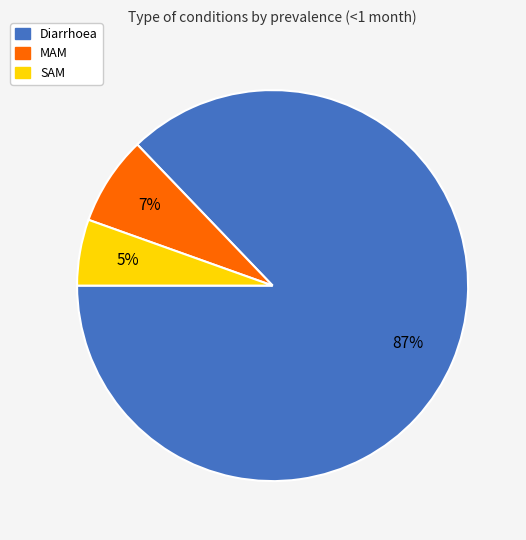

What is the largest slice in the pie chart?

Diarrhoea